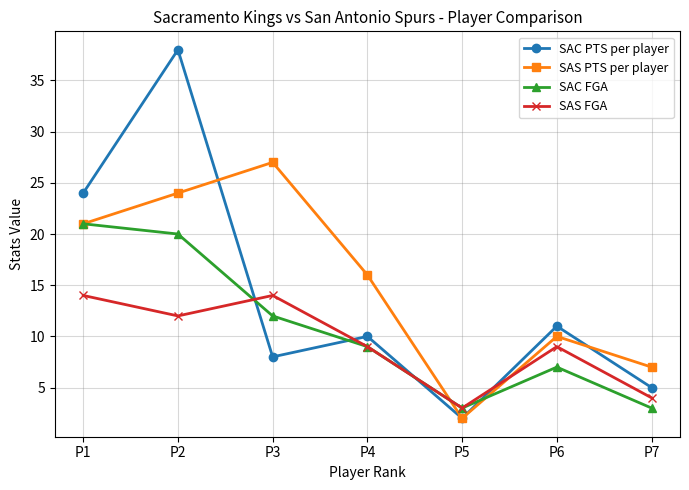

How many data points does each series have?

7